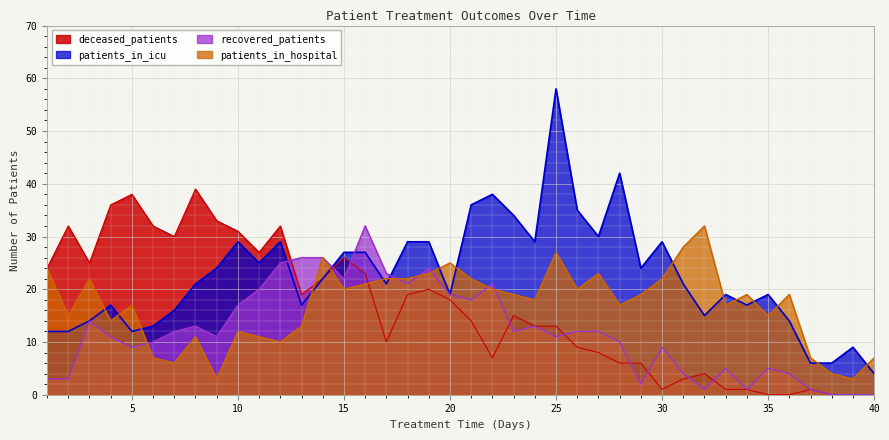

Rank the series by their maximum value, from lowest to highest.

patients_in_hospital, recovered_patients, deceased_patients, patients_in_icu